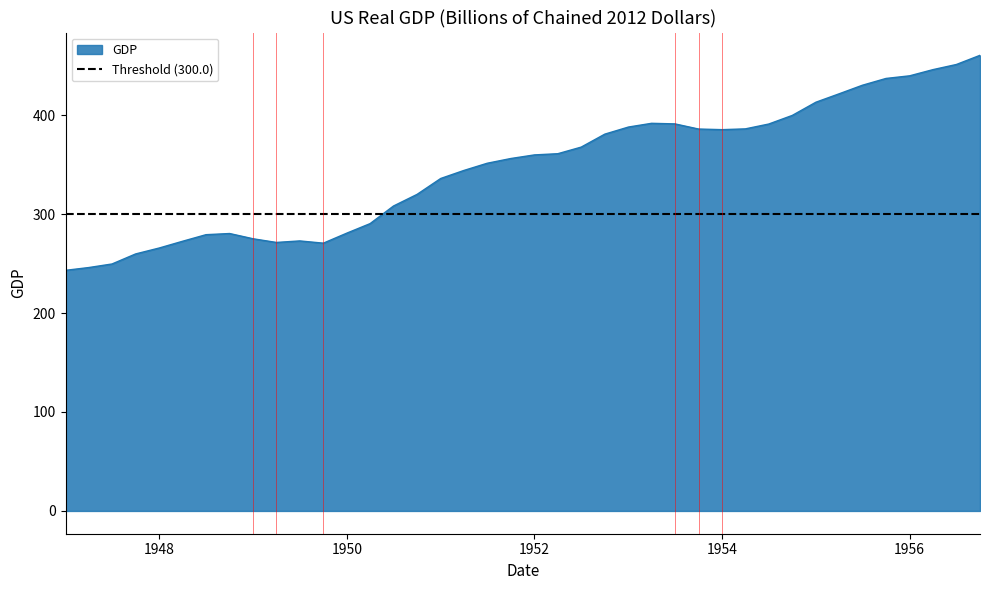

What is the change in value from 1954-07-01 to 1955-01-01?

+22.1